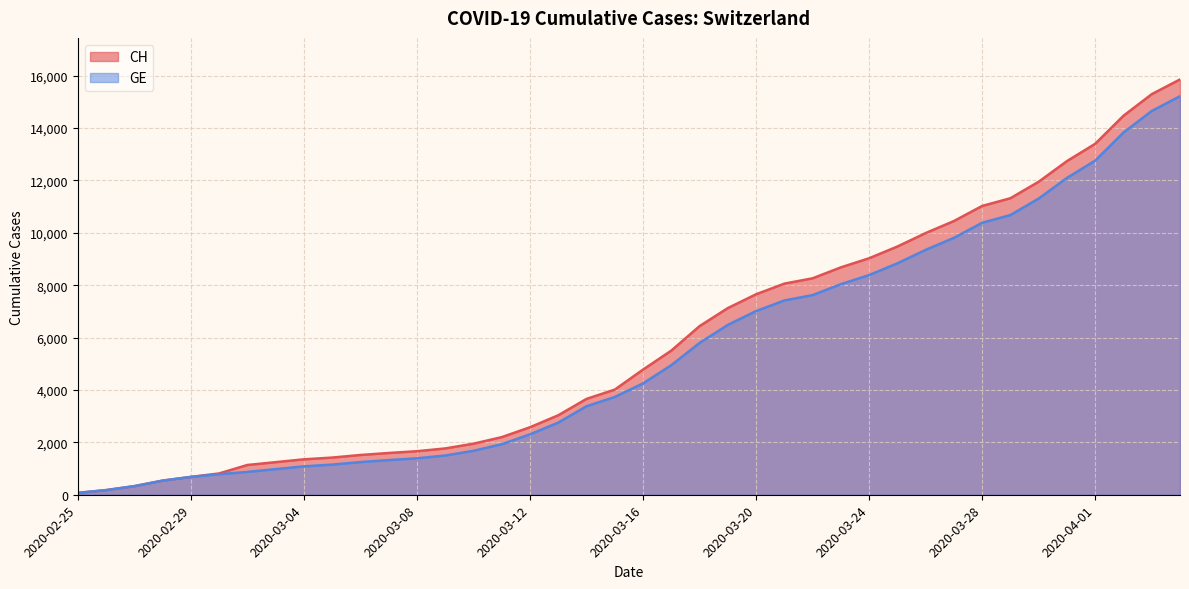

True or false: GE has a value of 2306 at 2020-03-12.

True